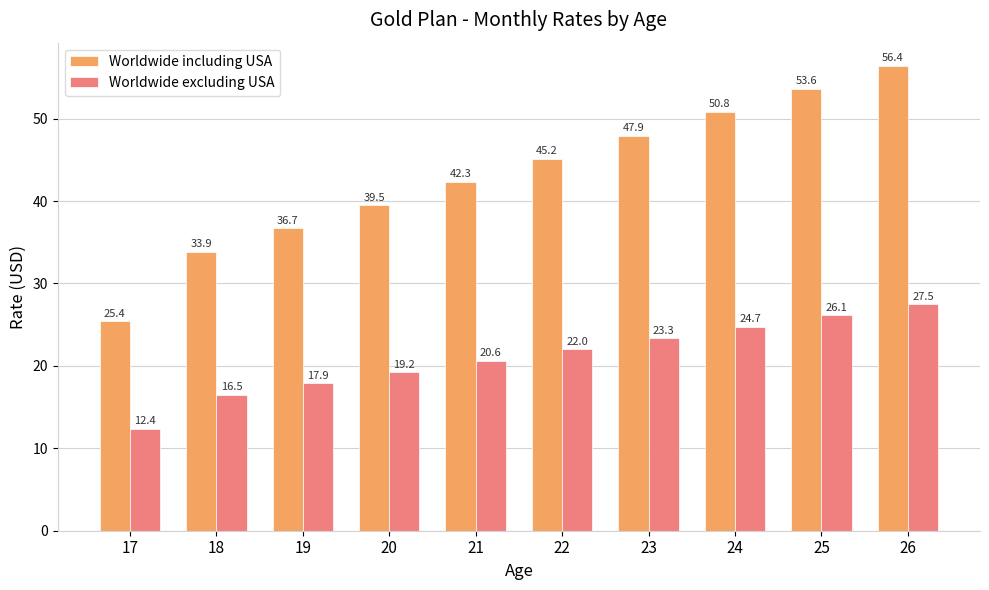

At which label is Worldwide including USA closest to 40?

20